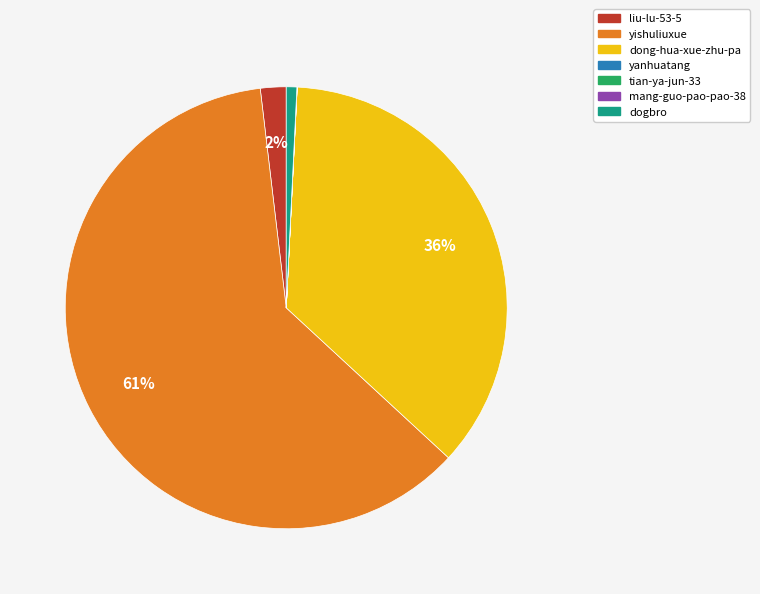

To the nearest percent, what portion does yishuliuxue represent?

61%